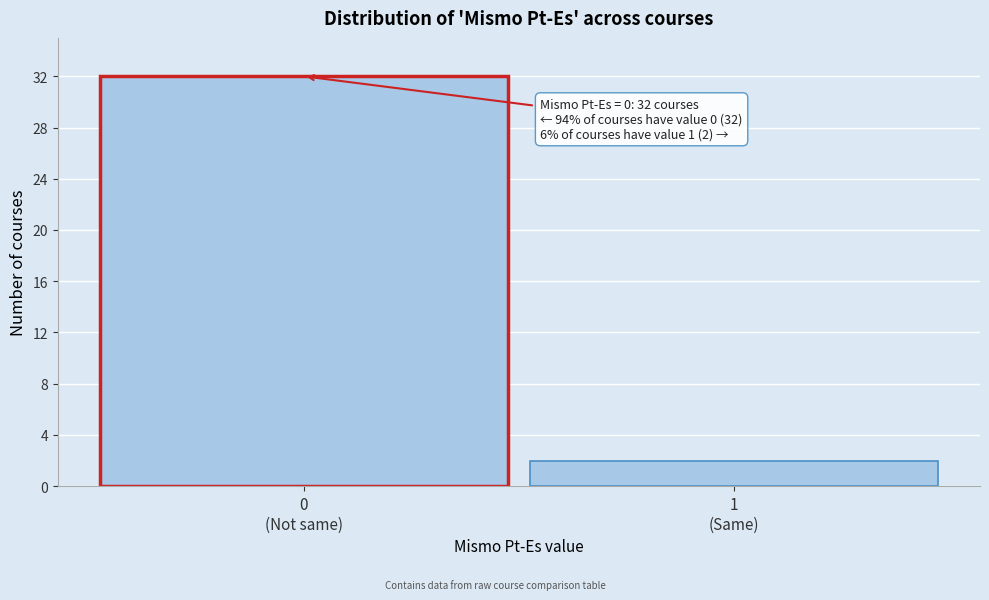

Reading left to right, list all the values displayed in this chart.

32	2